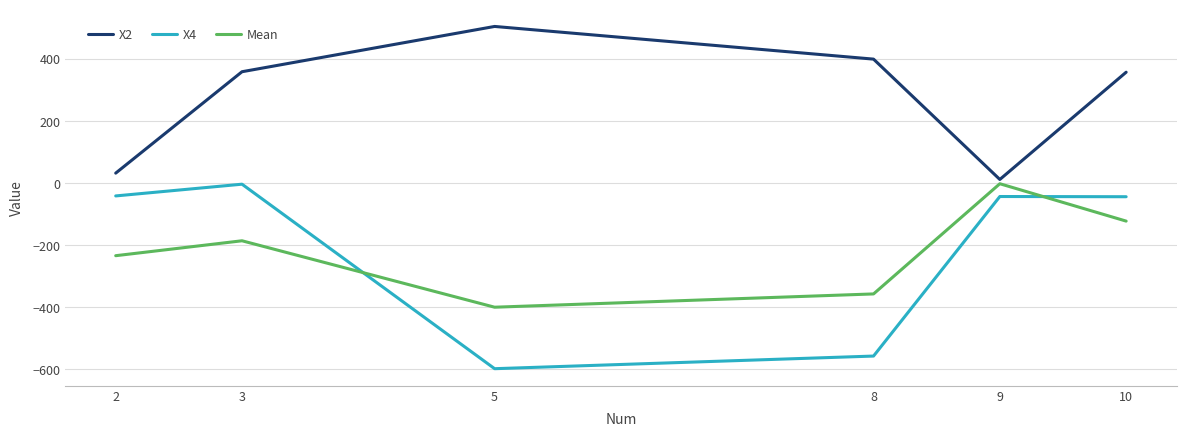

Which category has the highest value in the X4 series?

3